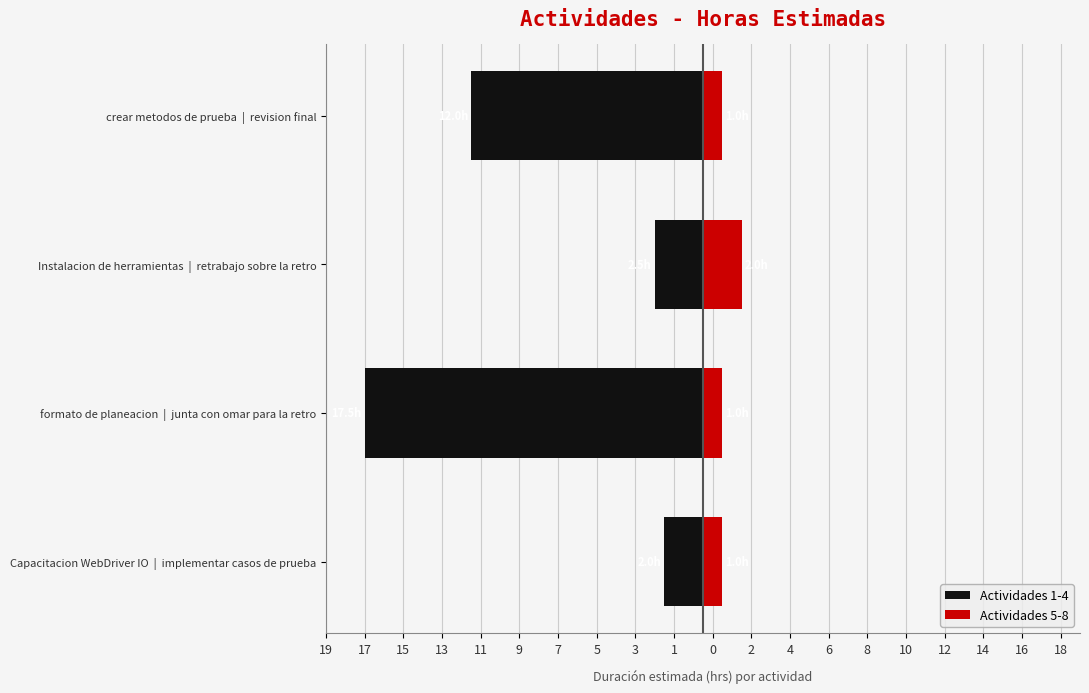

What is the average value of the Actividades 1-4 series?

-8.5